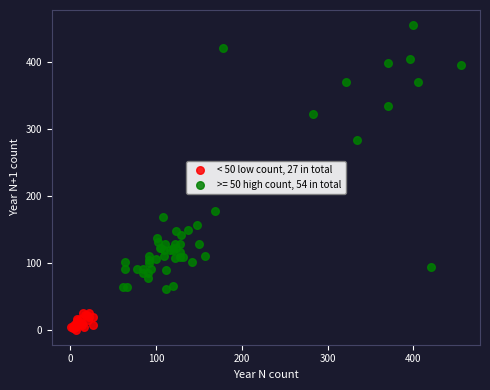

Which series contains the highest Y value?

>= 50 high count, 54 in total